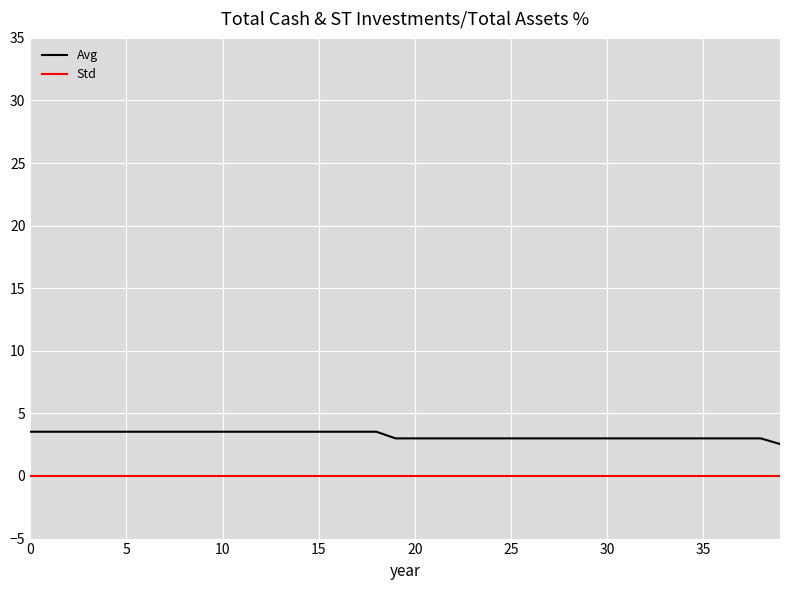

List the series in order of their peak value, highest first.

Avg, Std